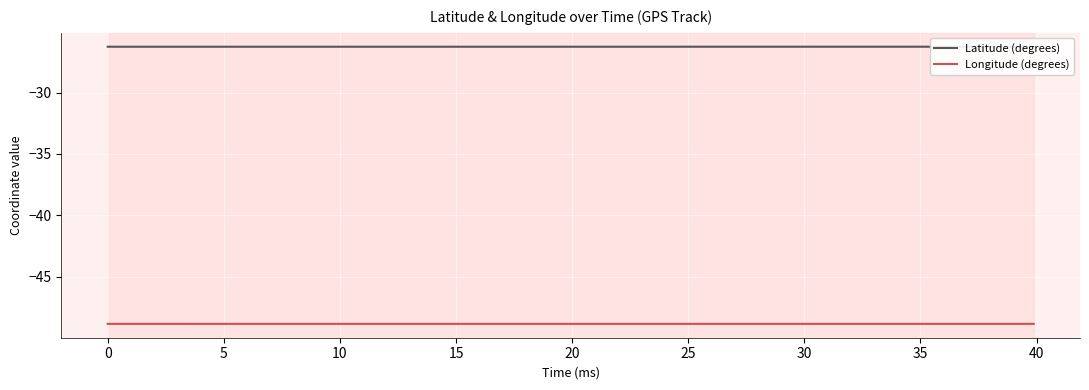

Does the chart display data point markers on the line(s)?

No